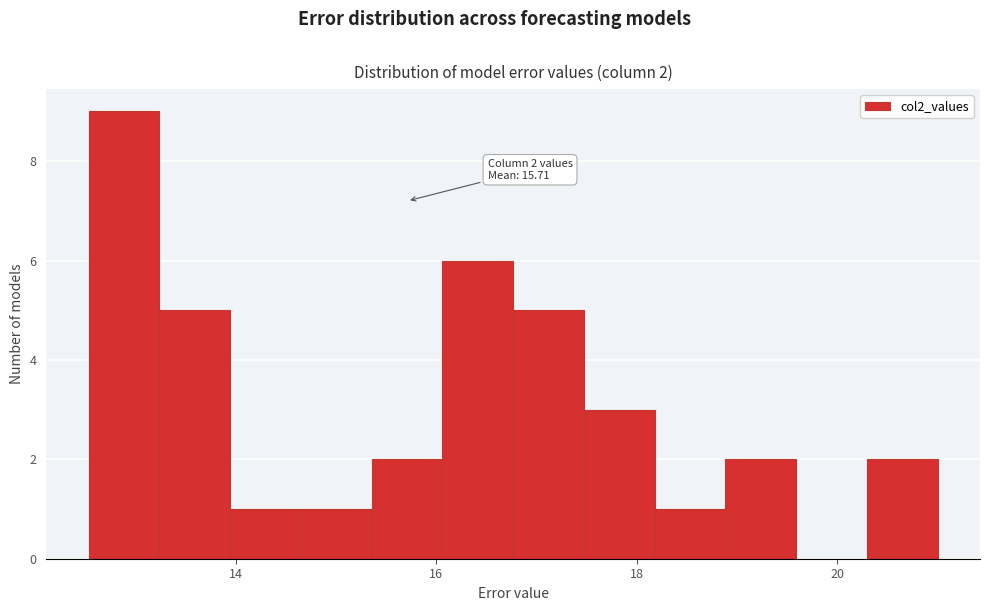

Read against the x-axis, roughly where is the centre of the tallest bar?

12.8